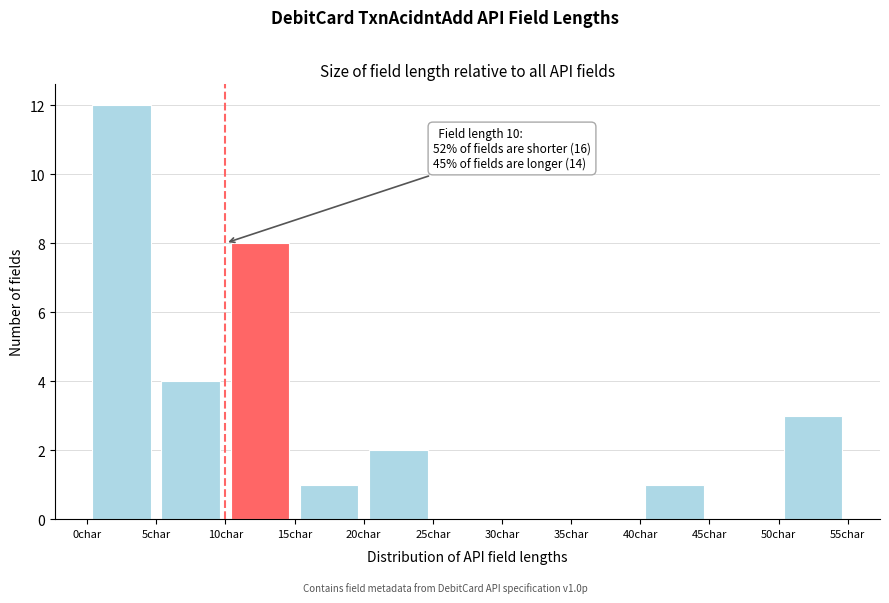

Which range on the x-axis has the tallest bar?

0 to 5